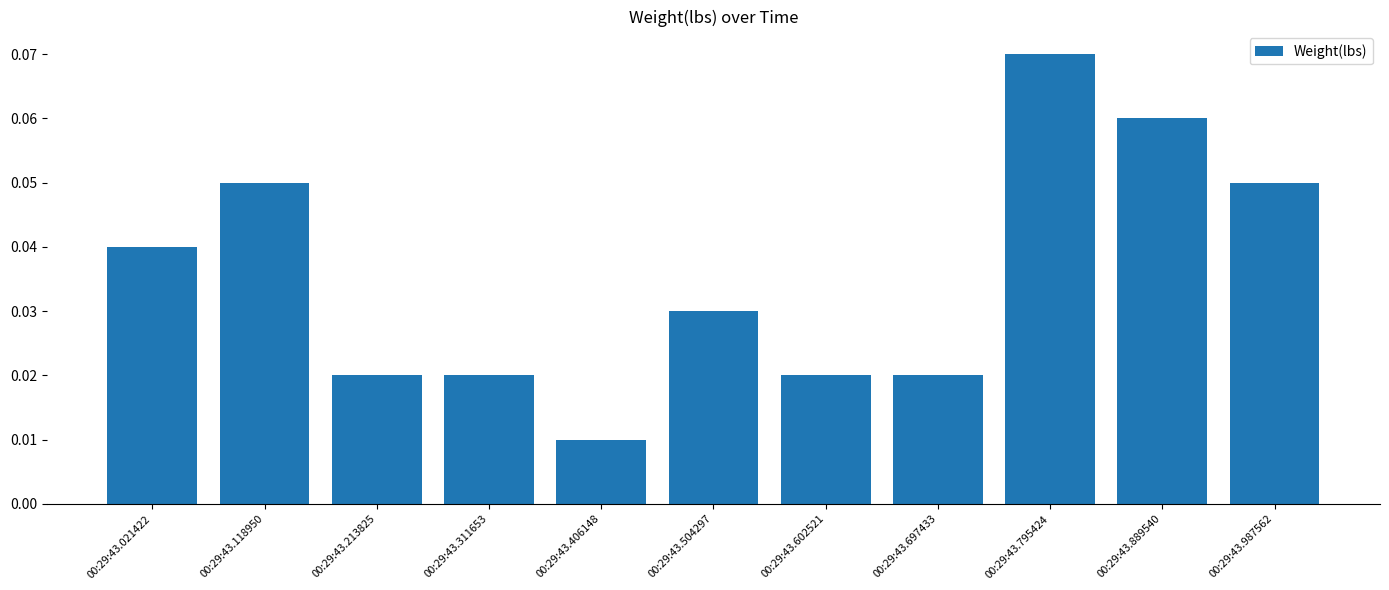

Between 00:29:43.406148 and 00:29:43.795424, which is larger?

00:29:43.795424